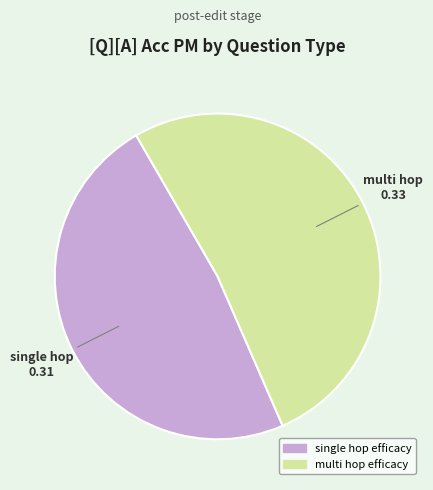

Does any single category account for the majority?

Yes